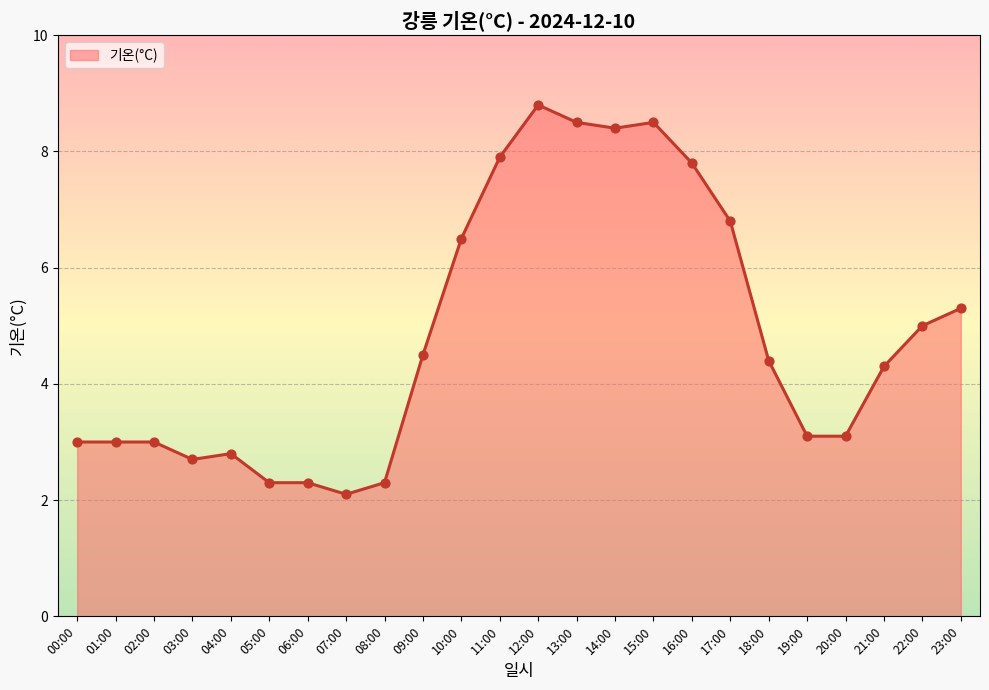

Between 23:00 and 04:00, which is larger?

23:00